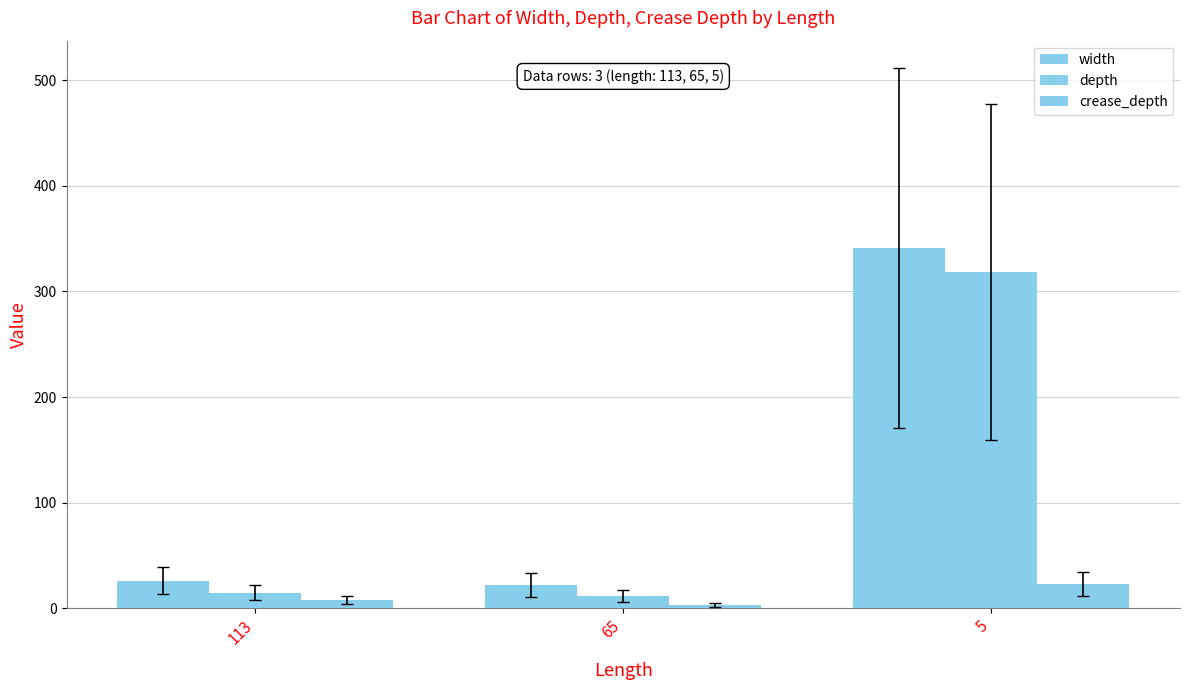

Between 65 and 5, which series saw the biggest shift?

width